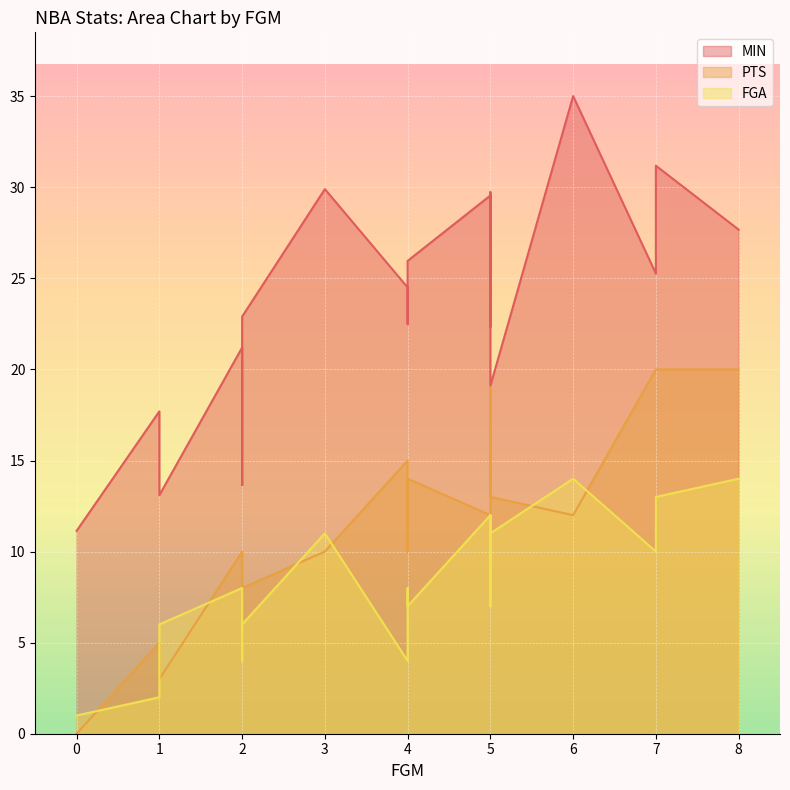

In MIN, how many points are lower than both neighbors (excluding endpoints)?

6